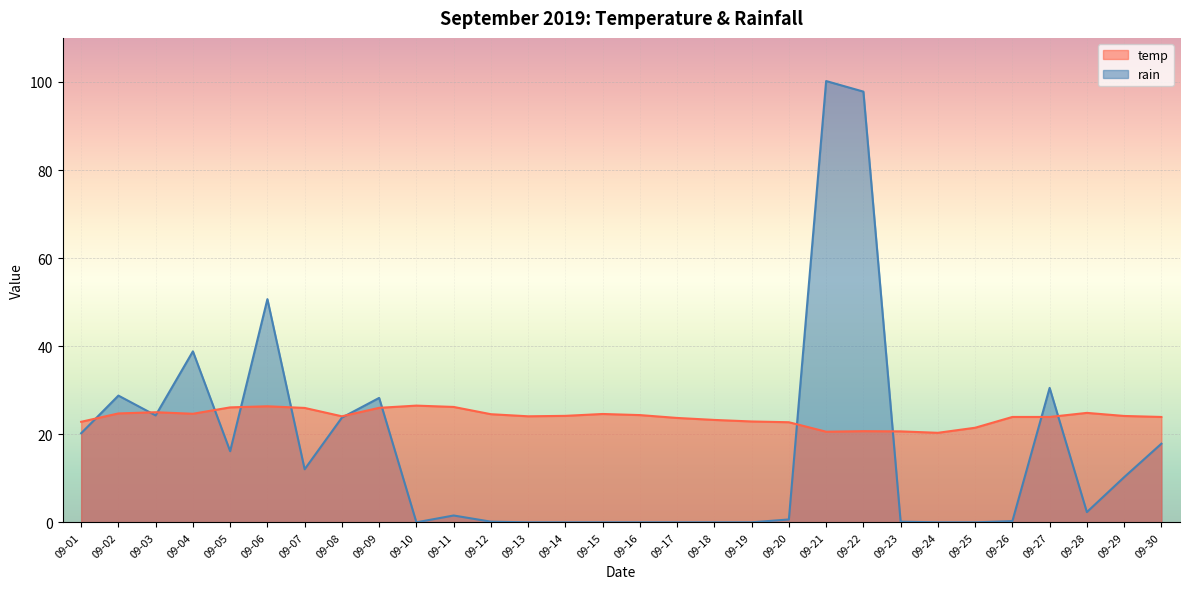

Between 09-10 and 09-30, which is larger?

09-10